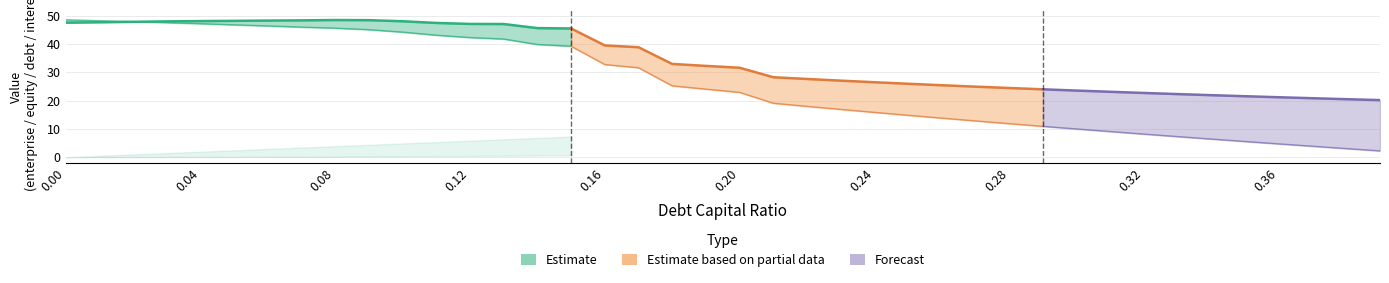

True or false: enterprise_value and interest_expense intersect in this chart.

False